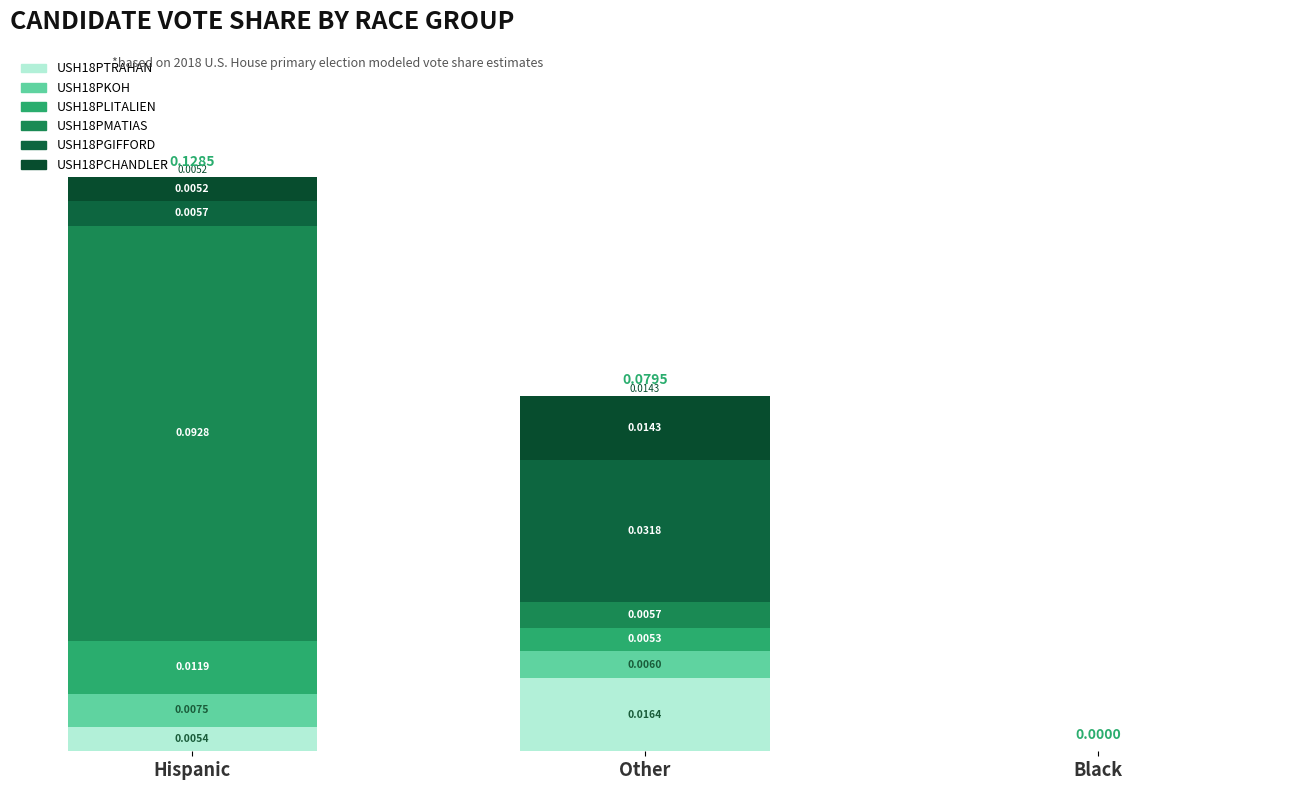

Are the bars grouped side by side (vs. stacked)?

No